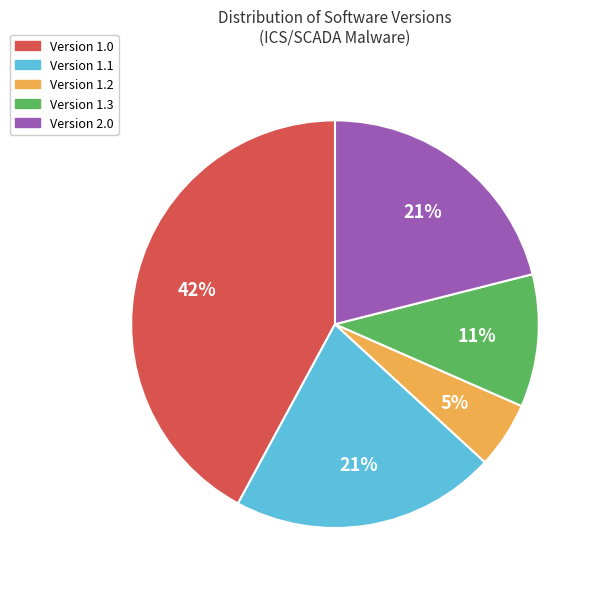

Is there a majority slice in this chart?

No